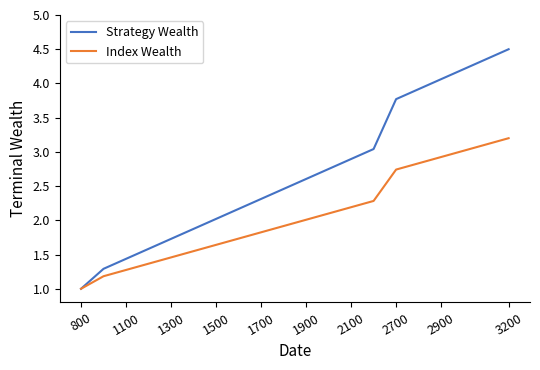

What is the smallest value displayed?

1.0